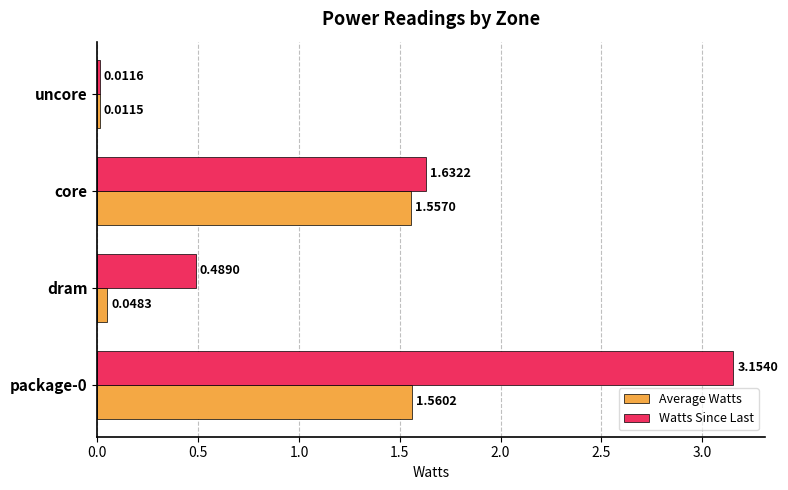

Where is Watts Since Last nearest to the value 1?

dram